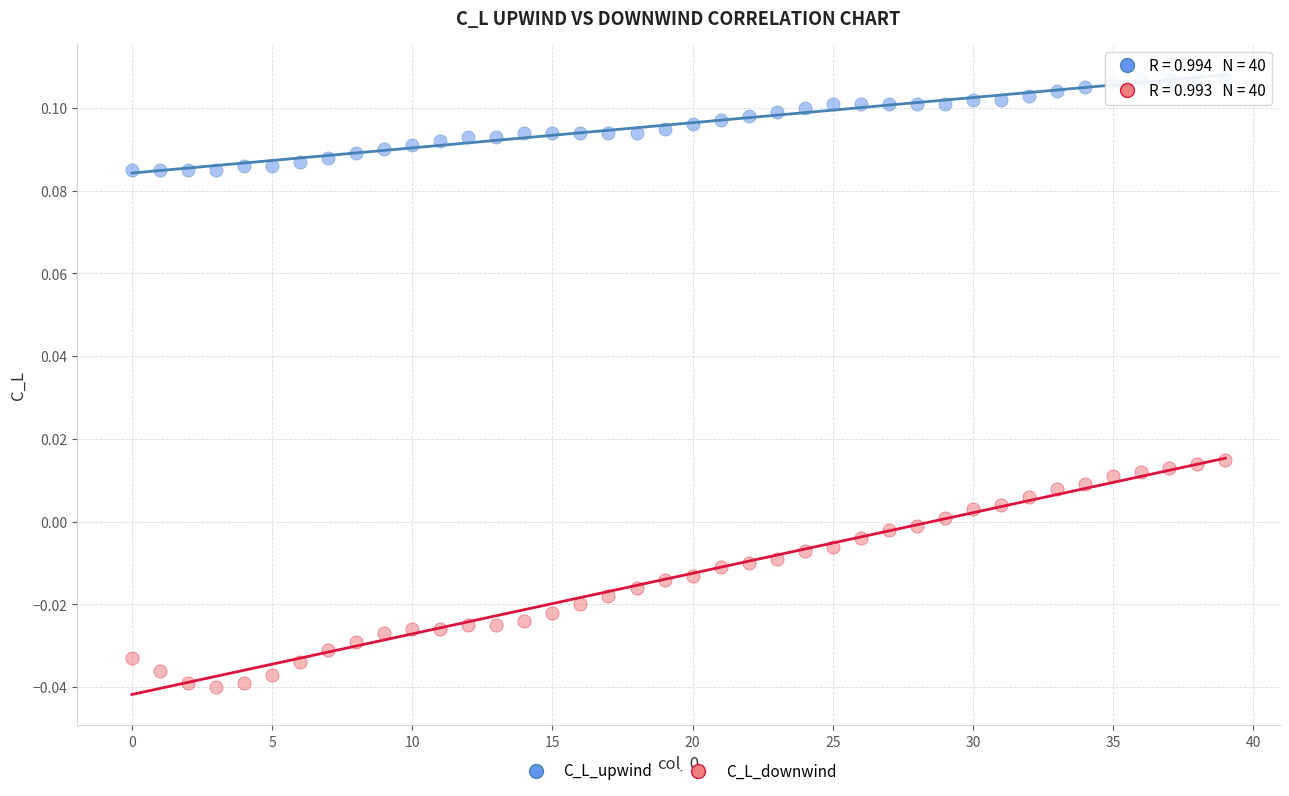

What are all the series names shown in the legend?

C_L_upwind, C_L_downwind